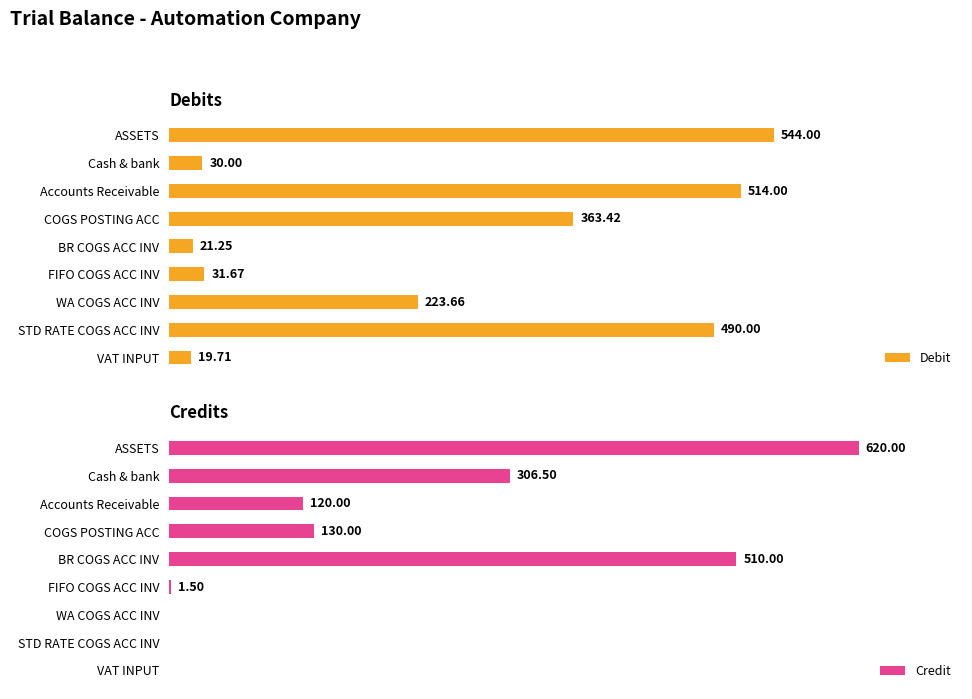

How many values in the Debit series are below 223?

4